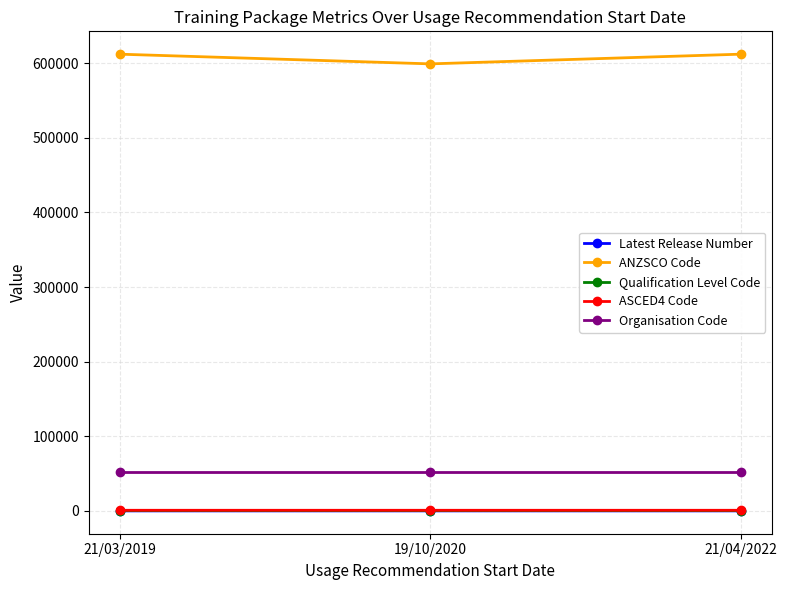

What position from the right is 21/03/2019?

3